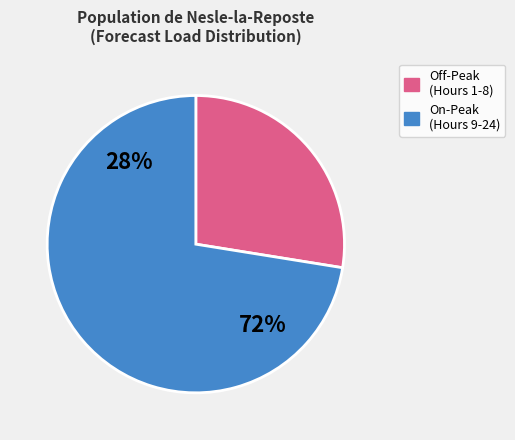

Combined, do Hour 2 and Hour 17 account for over 50%?

No